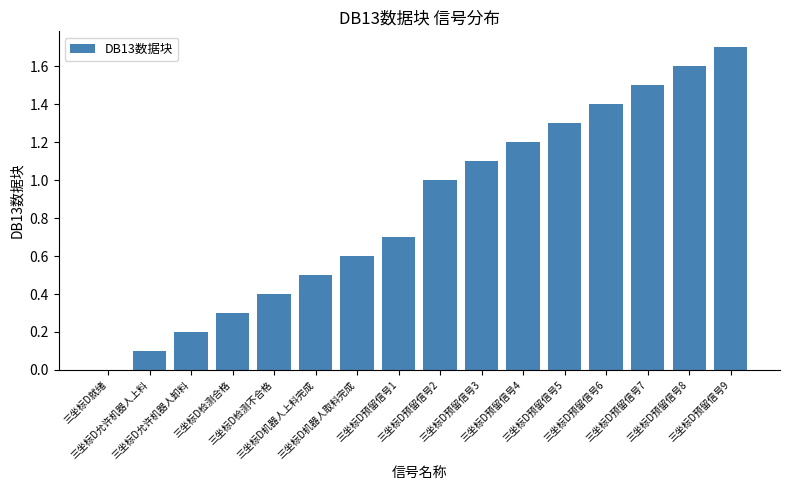

What is the difference between the values at 三坐标D机器人取料完成 and 三坐标D预留信号4?

0.6